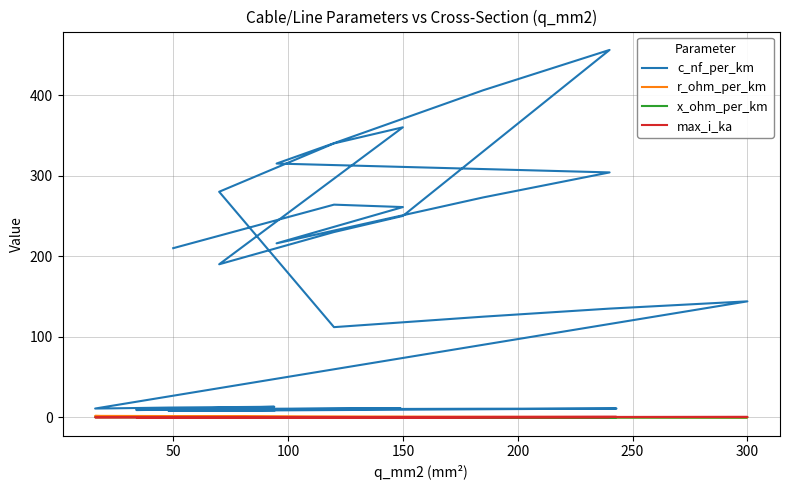

True or false: r_ohm_per_km has more than 2 interior local peaks.

True